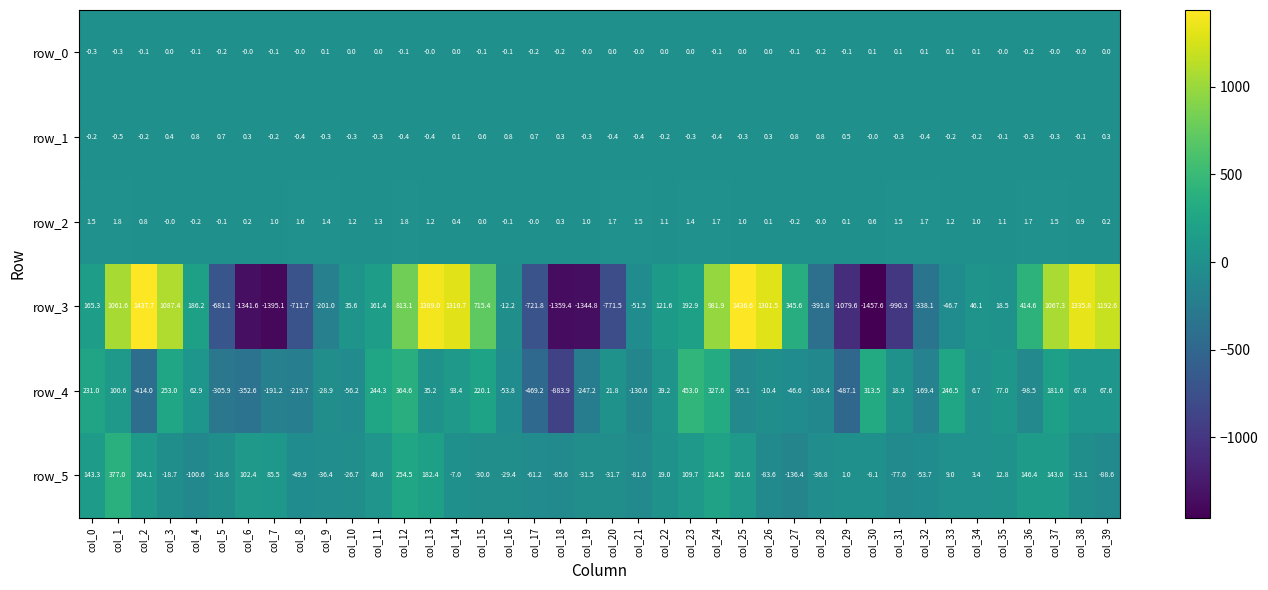

Which series has the largest range (max minus min)?

row_3